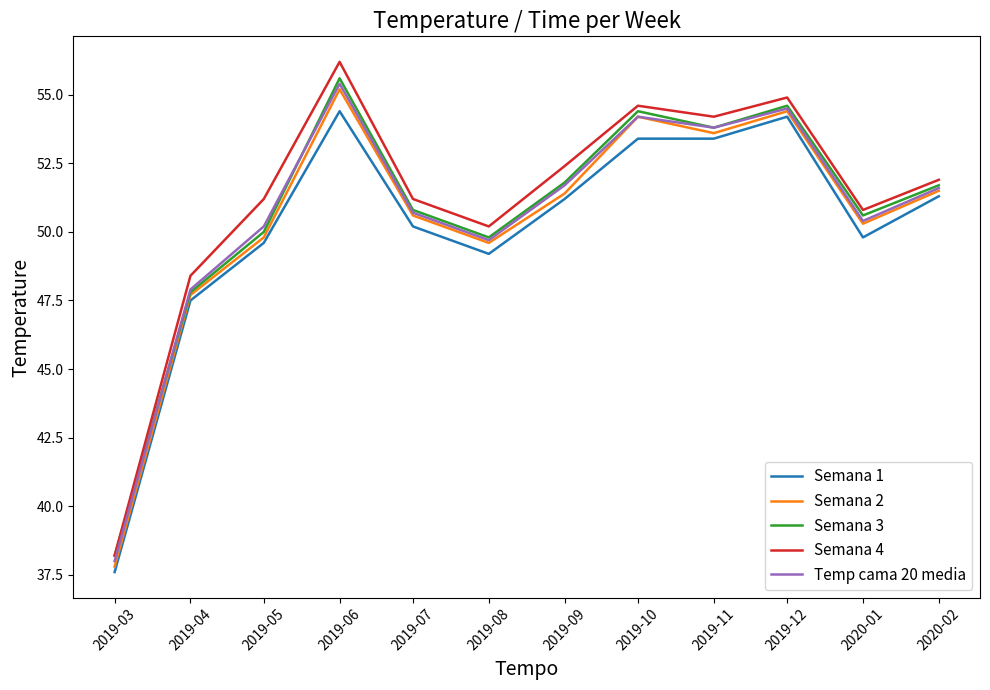

Is the value of Semana 1 at 2019-04 greater than the value of Semana 2 at 2019-06?

No